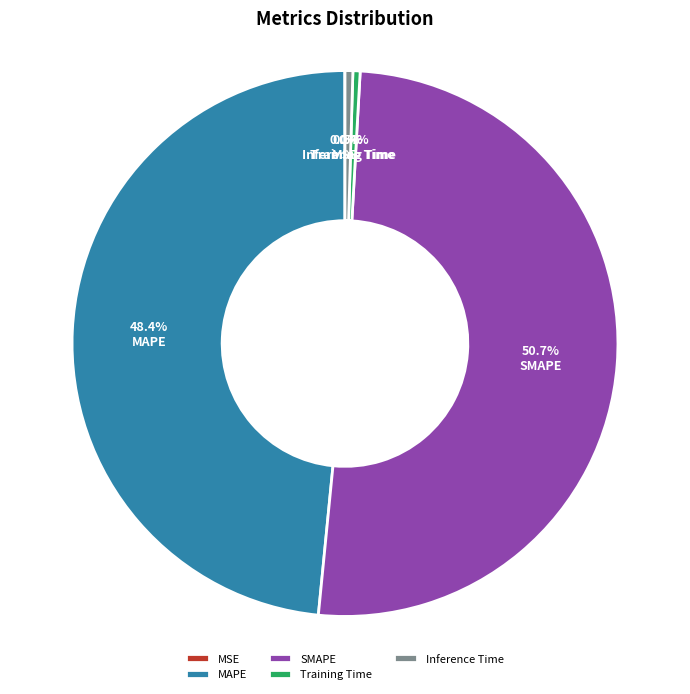

What is the majority slice?

SMAPE